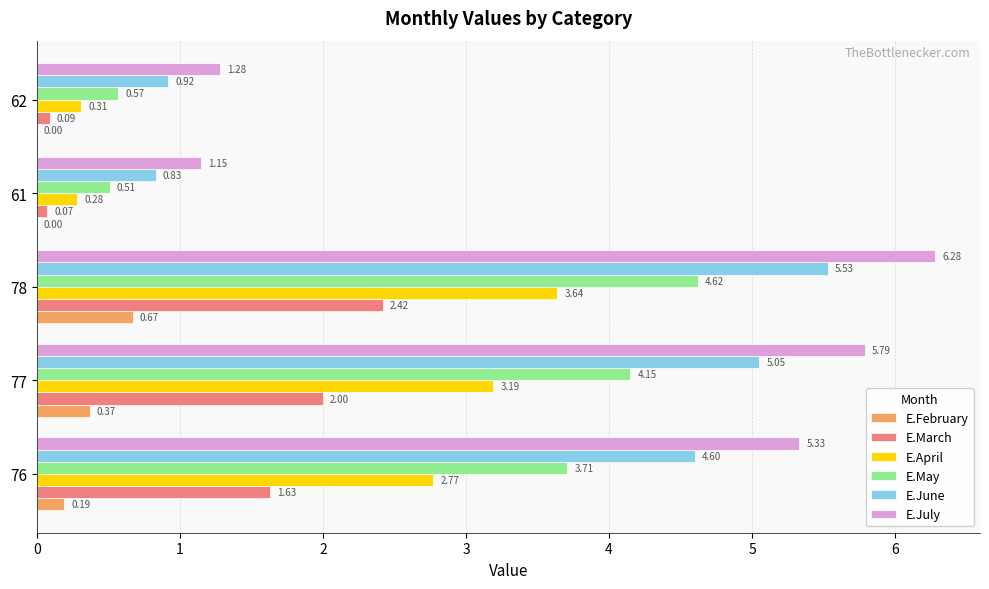

Which series has the largest total across all categories?

E.July